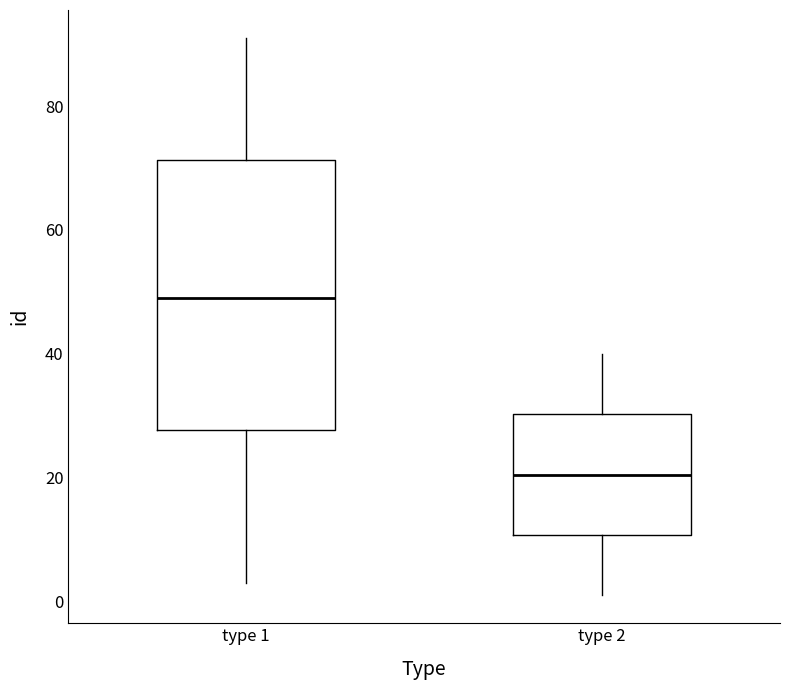

Which box is the tallest, from its lower edge to its upper edge?

type 1